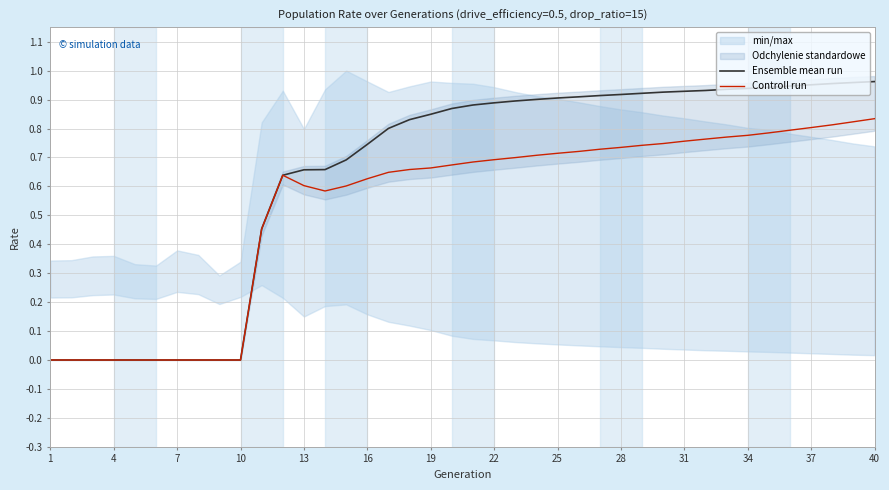

True or false: Controll run and Ensemble mean run intersect in this chart.

False